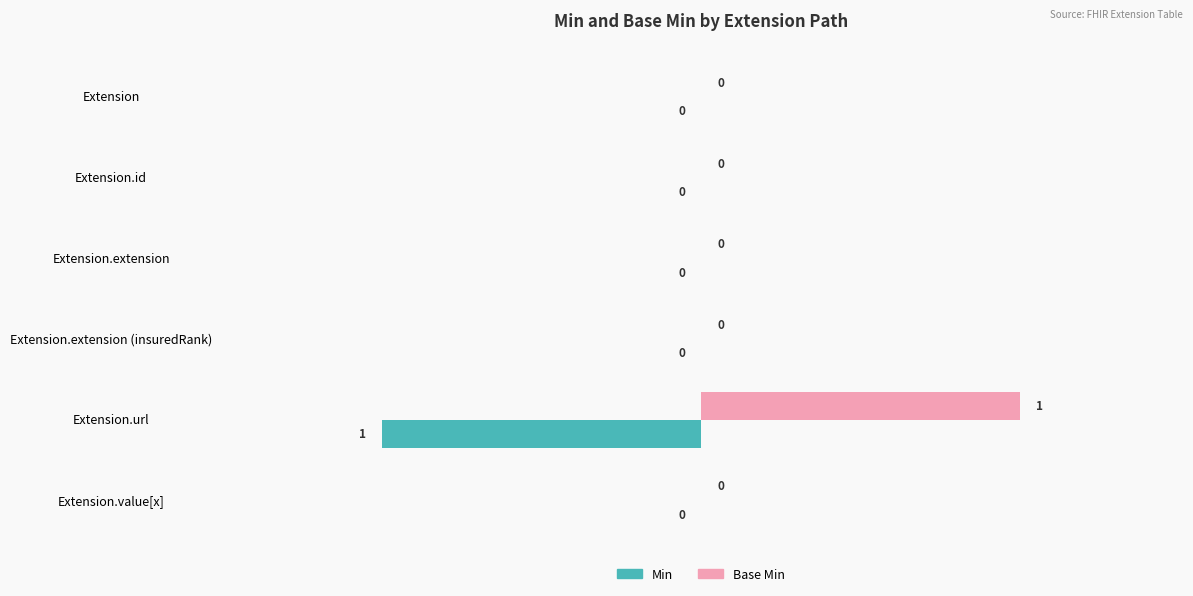

The value of Min at Extension.value[x] is -1. True or false?

False